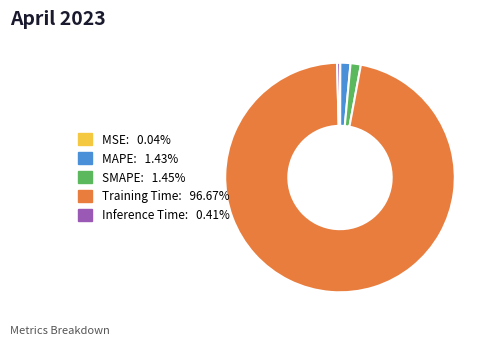

Which slice is the largest?

Training Time